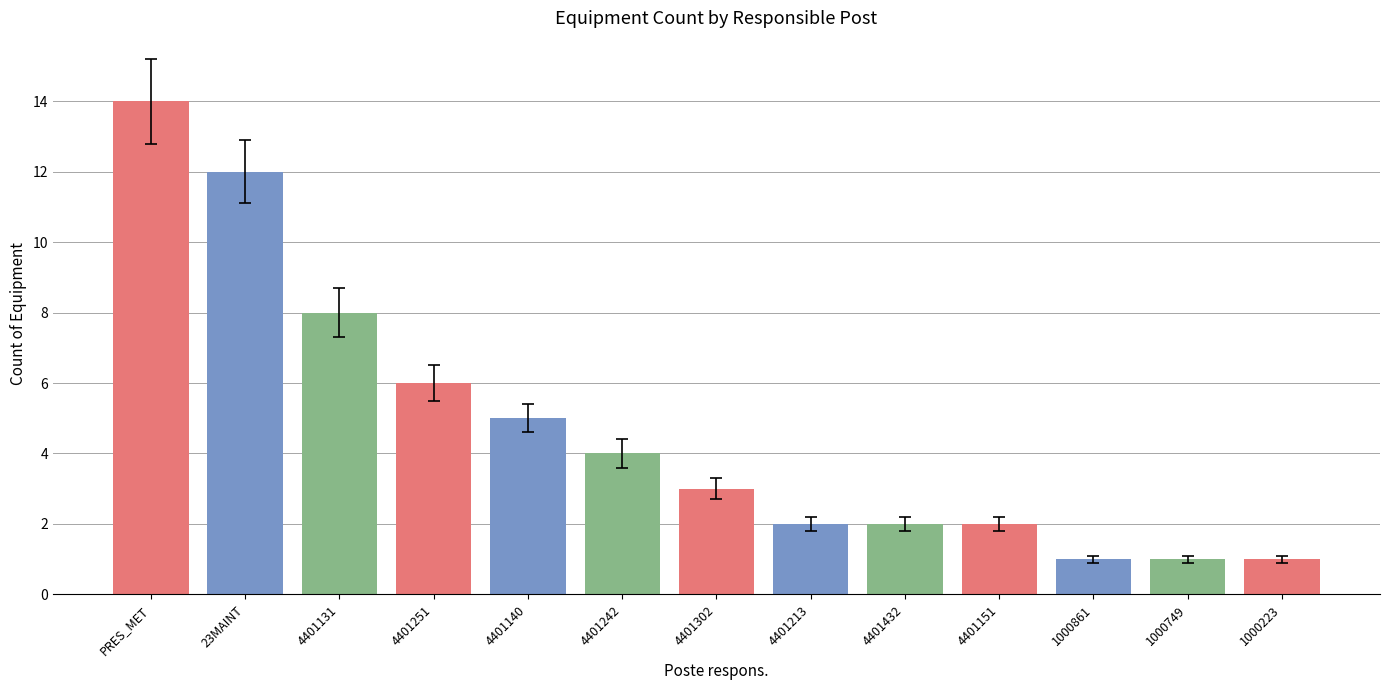

How many bars are there in total?

13